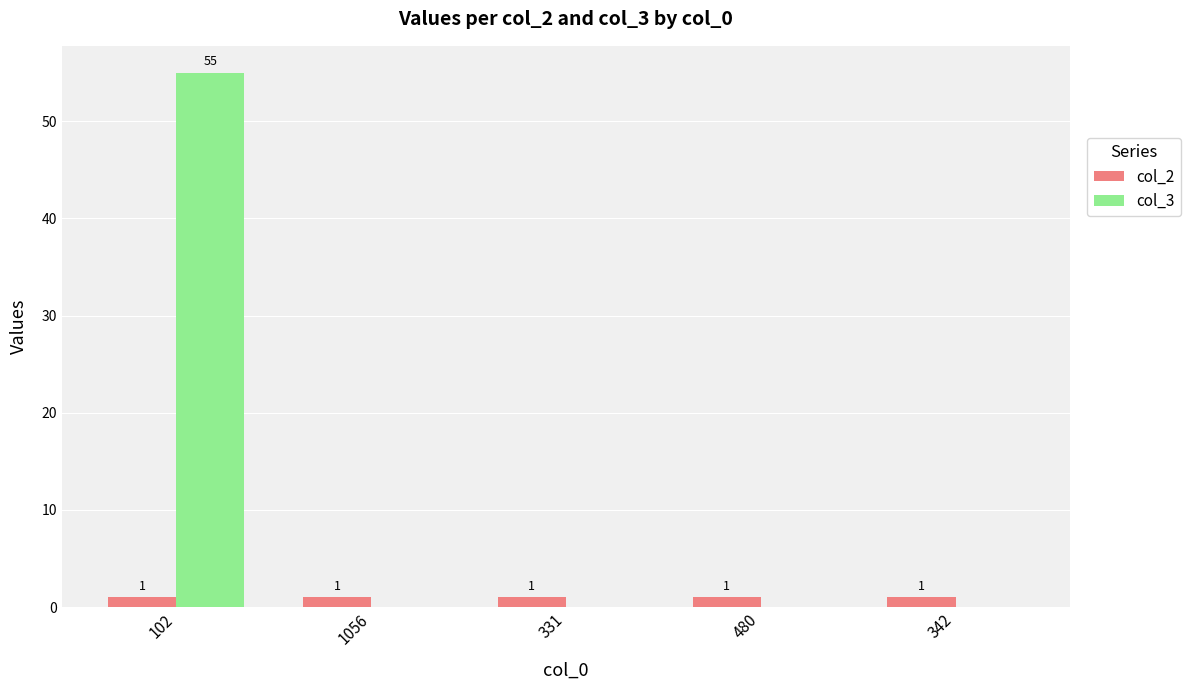

What is the sum of the col_3 values at 102 and 342?

55